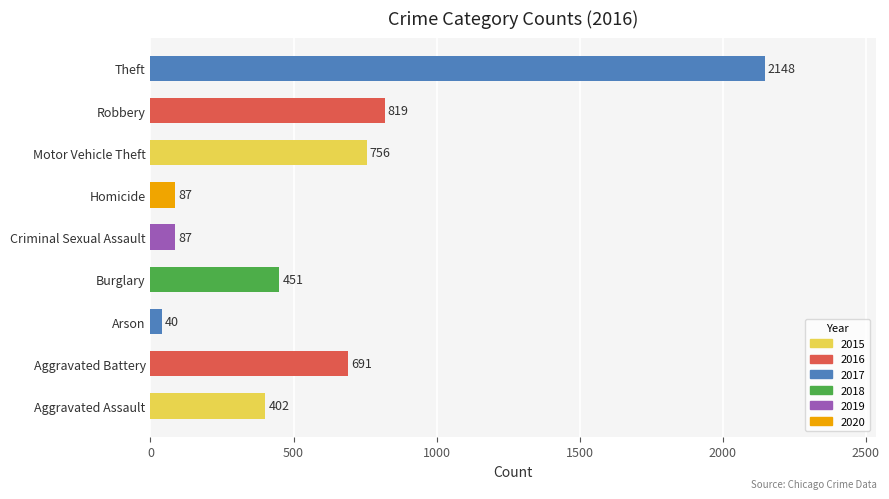

Reading bottom to top, list all the values displayed in this chart.

402	691	40	451	87	87	756	819	2148